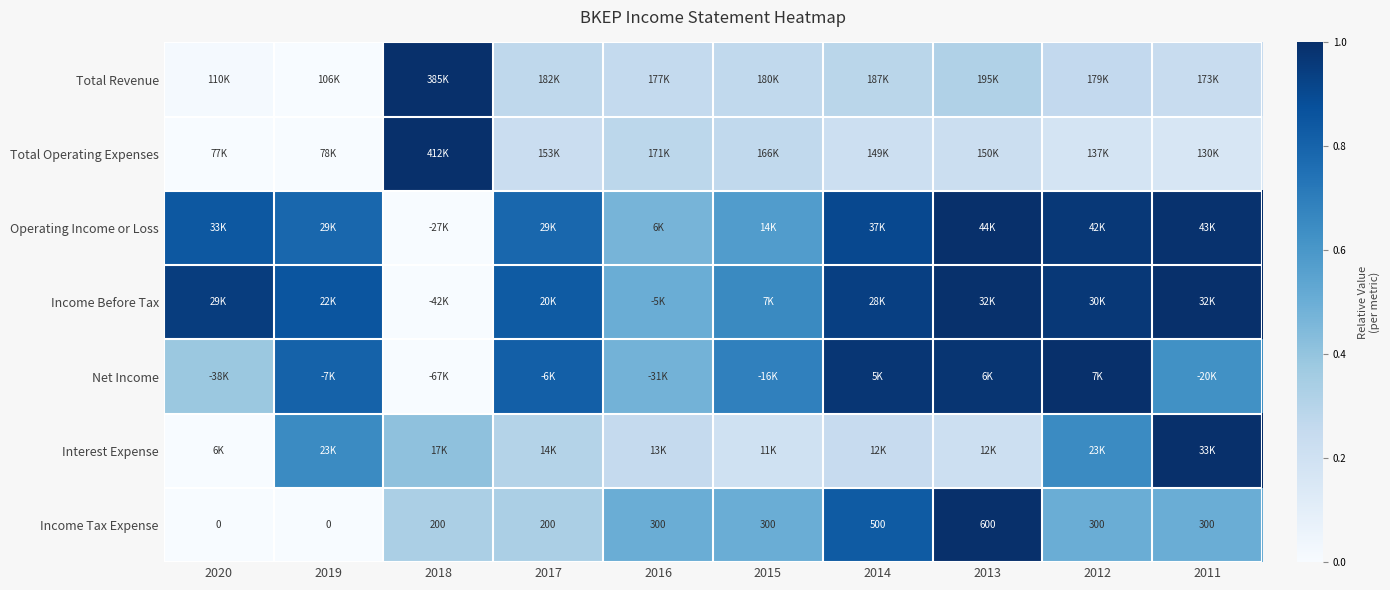

Count the number of categories in the chart.

10